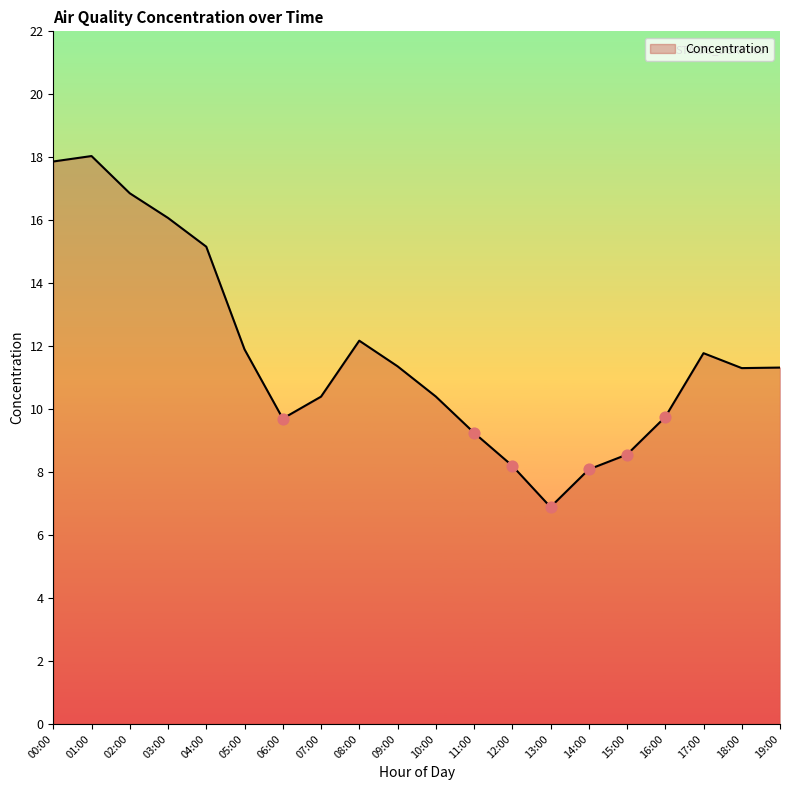

Which has a higher value, 07:00 or 16:00?

07:00